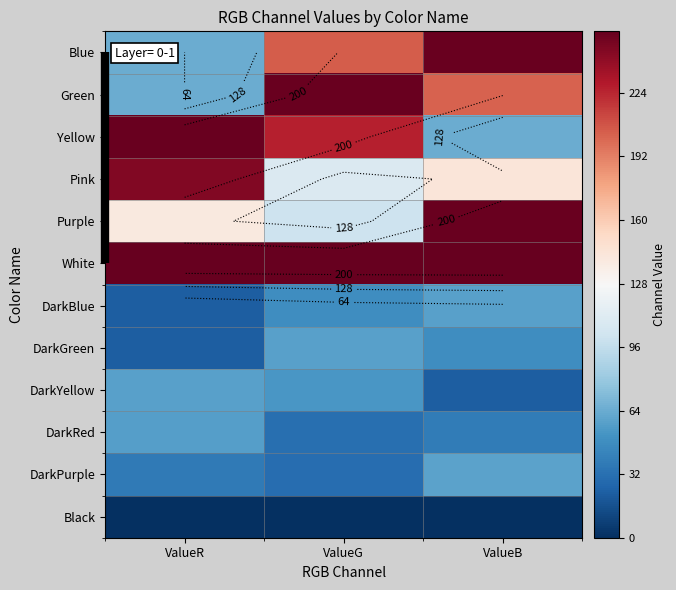

Where is DarkRed nearest to the value 44?

ValueB